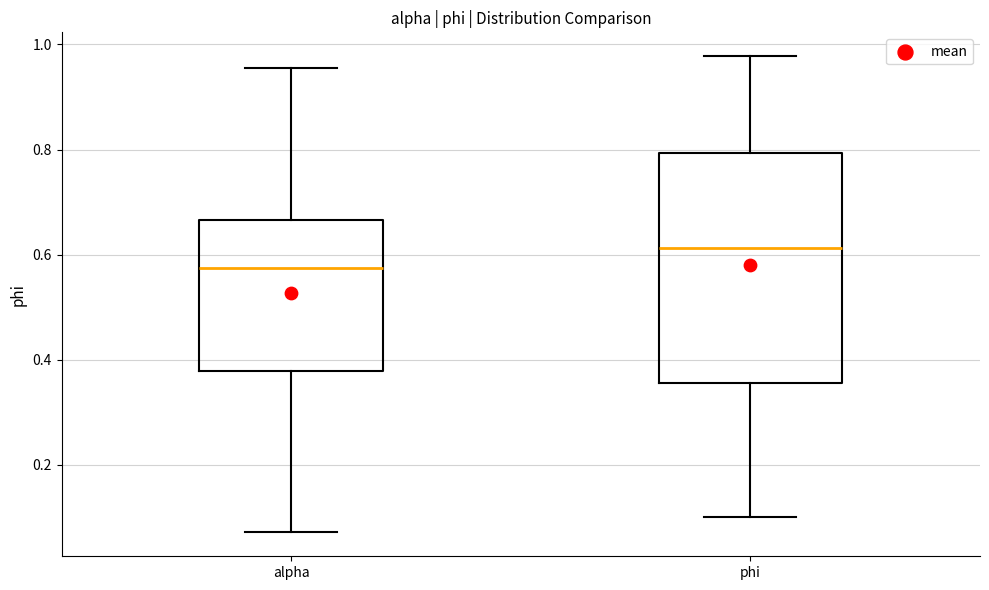

Reading left to right, read every box against the y-axis: the position of its median line, the range the box covers, and the ends of its whiskers. The values are not printed on the chart, so give them approximately, as read against the axis.

alpha: median 0.58, box 0.38 to 0.66, whiskers 0.08 to 0.96
phi: median 0.62, box 0.36 to 0.80, whiskers 0.10 to 0.98